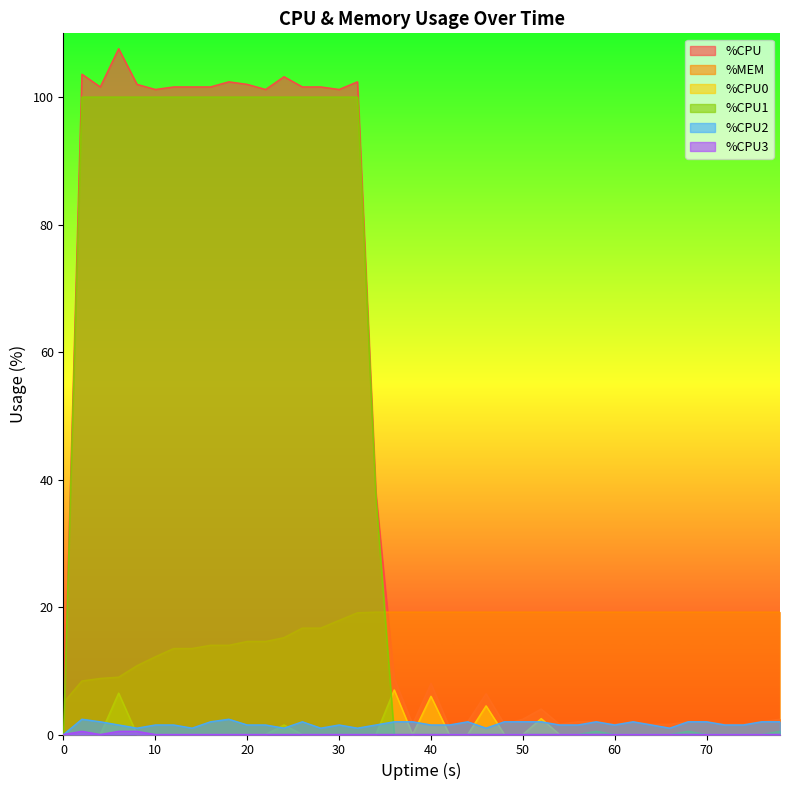

True or false: %MEM and %CPU0 cross at least once.

False